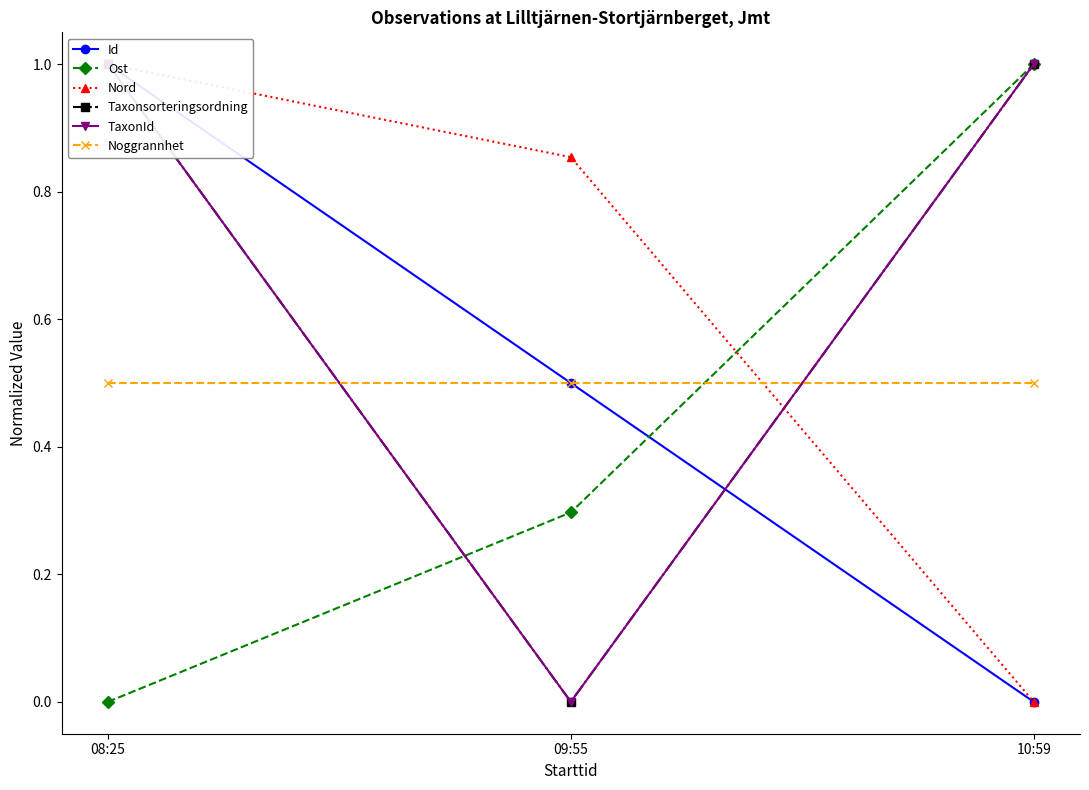

The value of Noggrannhet at 08:25 is 0.5. True or false?

True